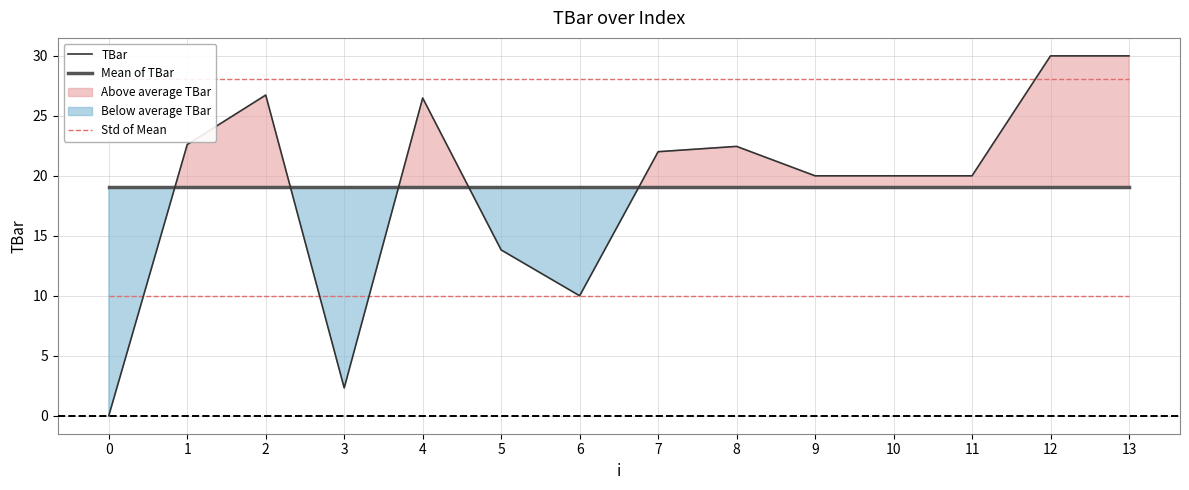

At which category is the sum across all series the highest?

12